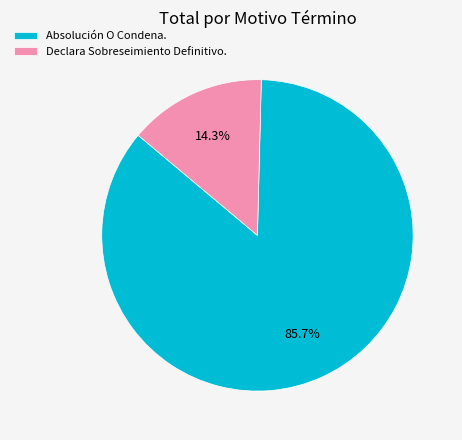

Which category has the smallest portion of the pie?

Declara Sobreseimiento Definitivo.